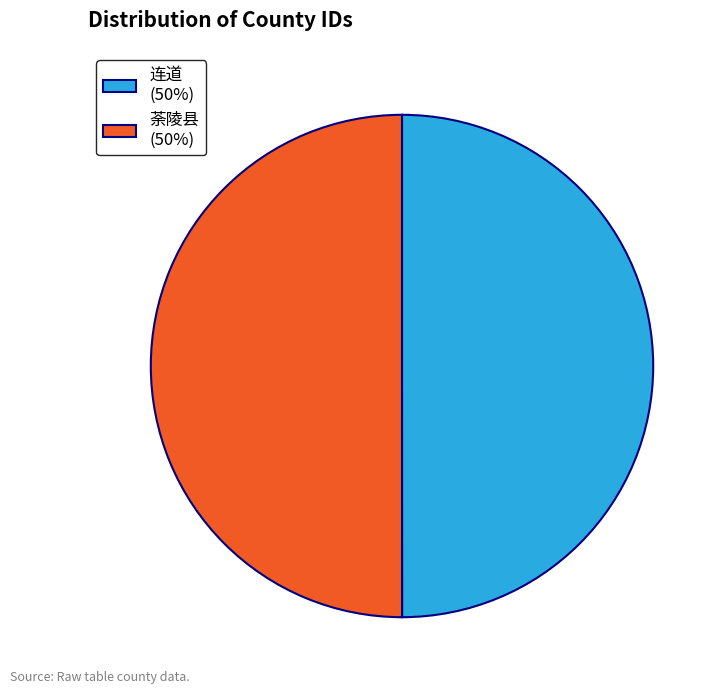

The 荼陵县 (50%) slice represents 50% of the pie. True or false?

True